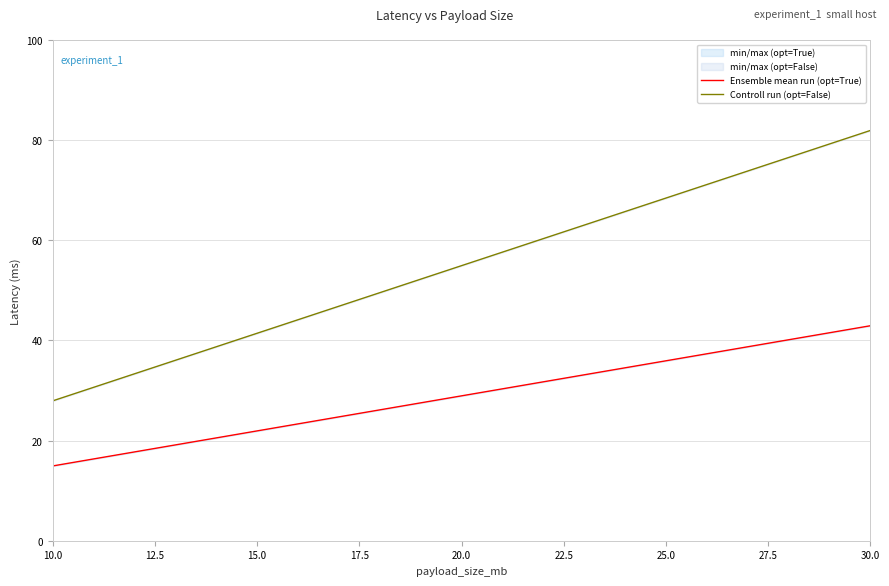

Is it true that Ensemble mean run (opt=True) equals 24.1 at 10.0?

False